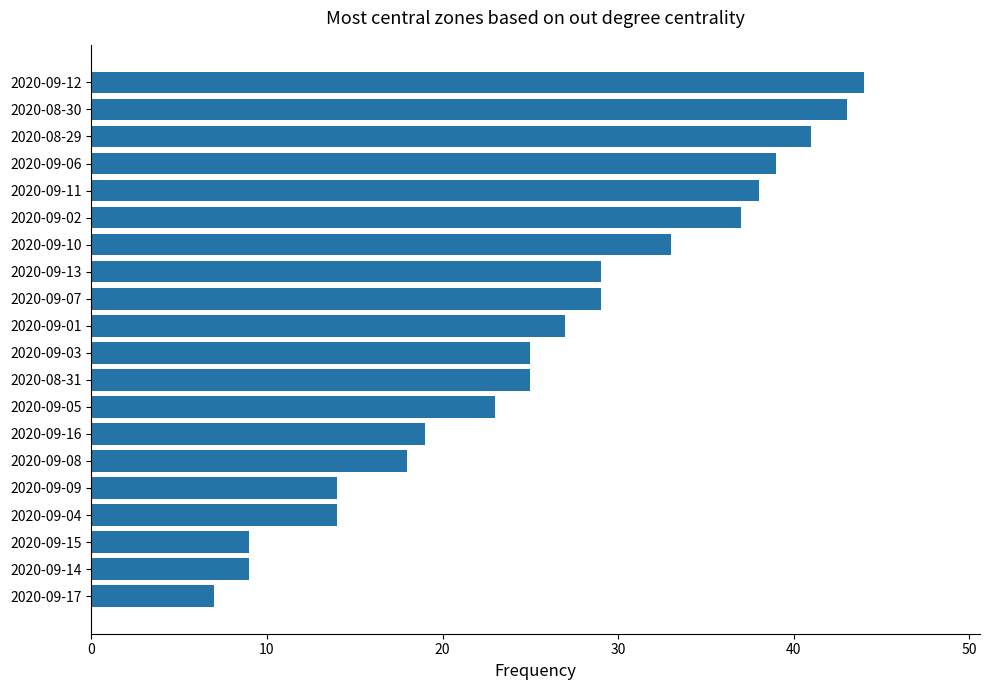

What is the maximum value shown in the chart?

44